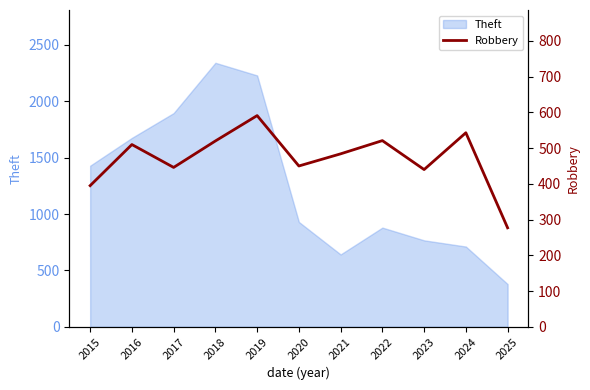

Is it true that Theft equals 1294 at 2022?

False